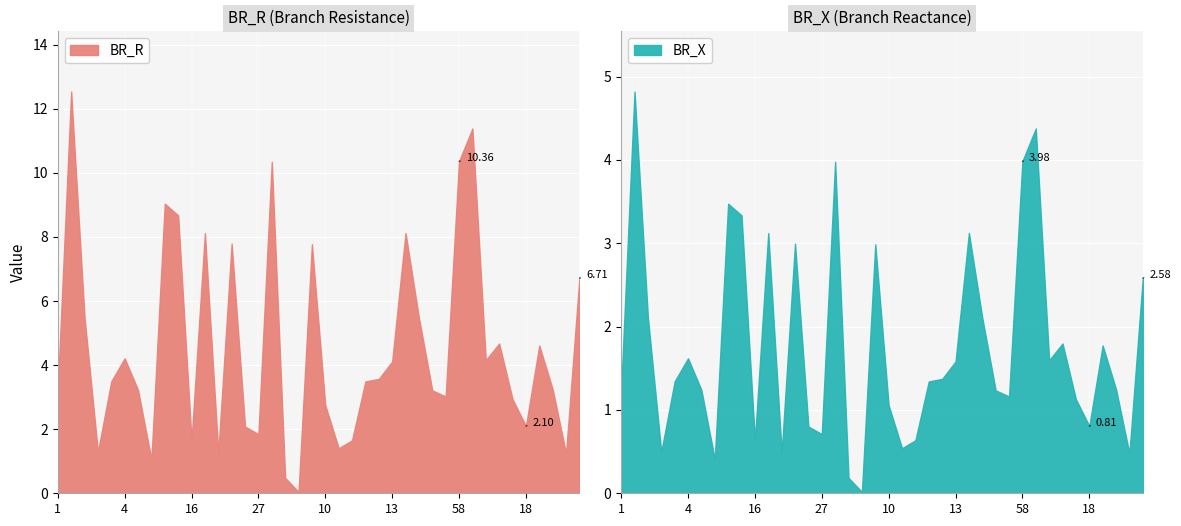

In BR_R, how many points are higher than both neighbors (excluding endpoints)?

11